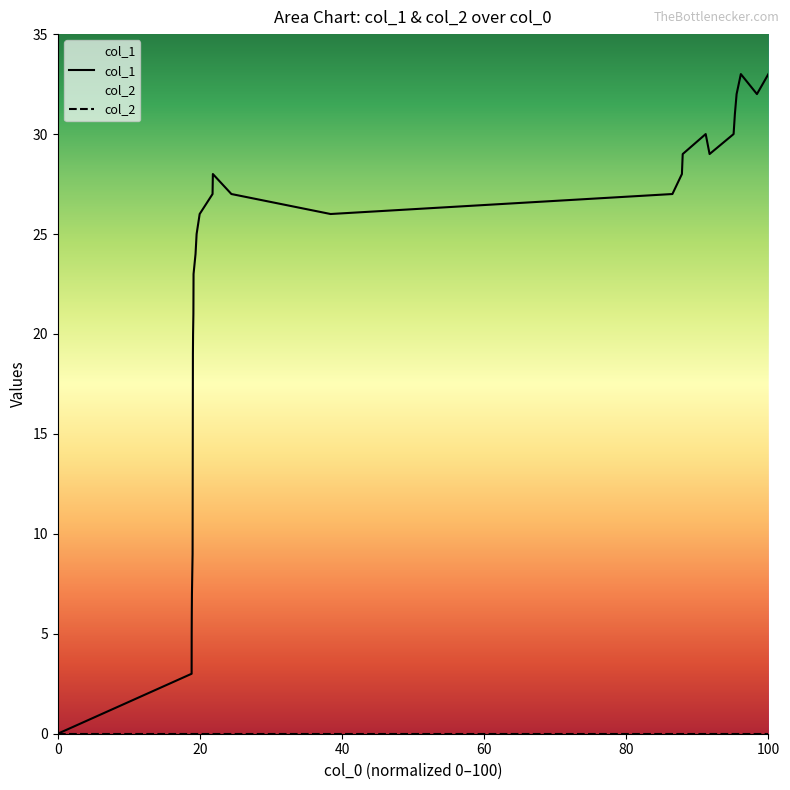

True or false: col_1 has a value of 33 at 100.

True